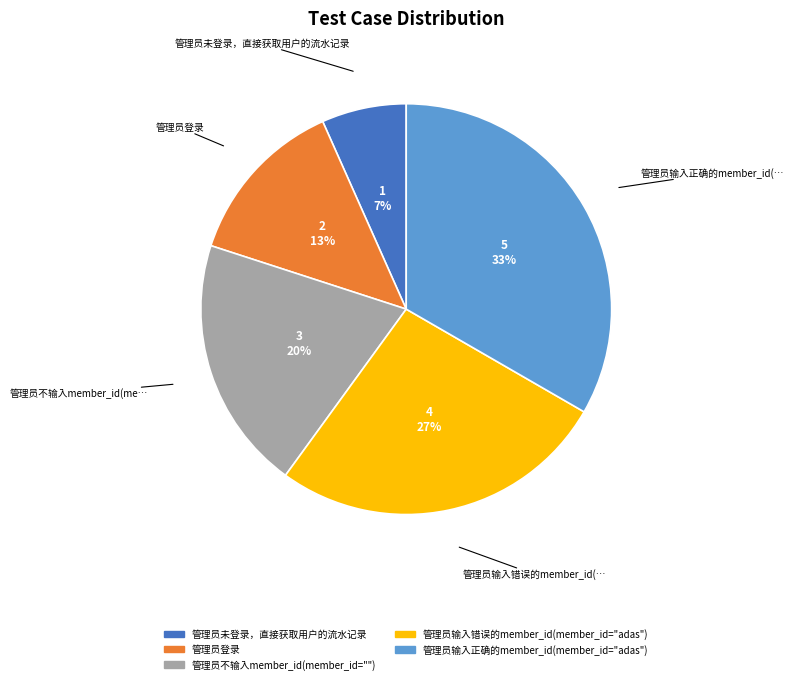

Does 管理员未登录，直接获取用户的流水记录 represent more than half of the total?

No